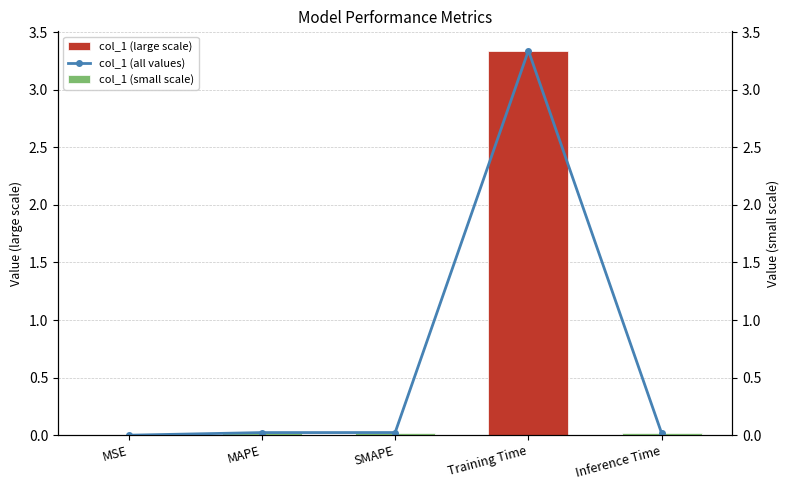

What is the difference between the maximum and minimum values in the col_1 (large scale) series?

3.3